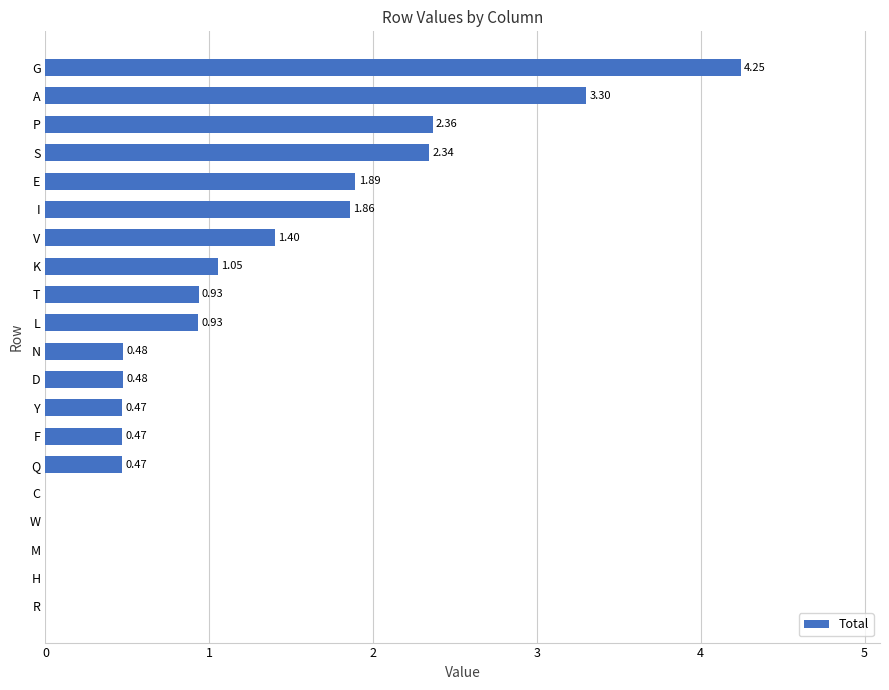

What is the sum of all values?

22.7